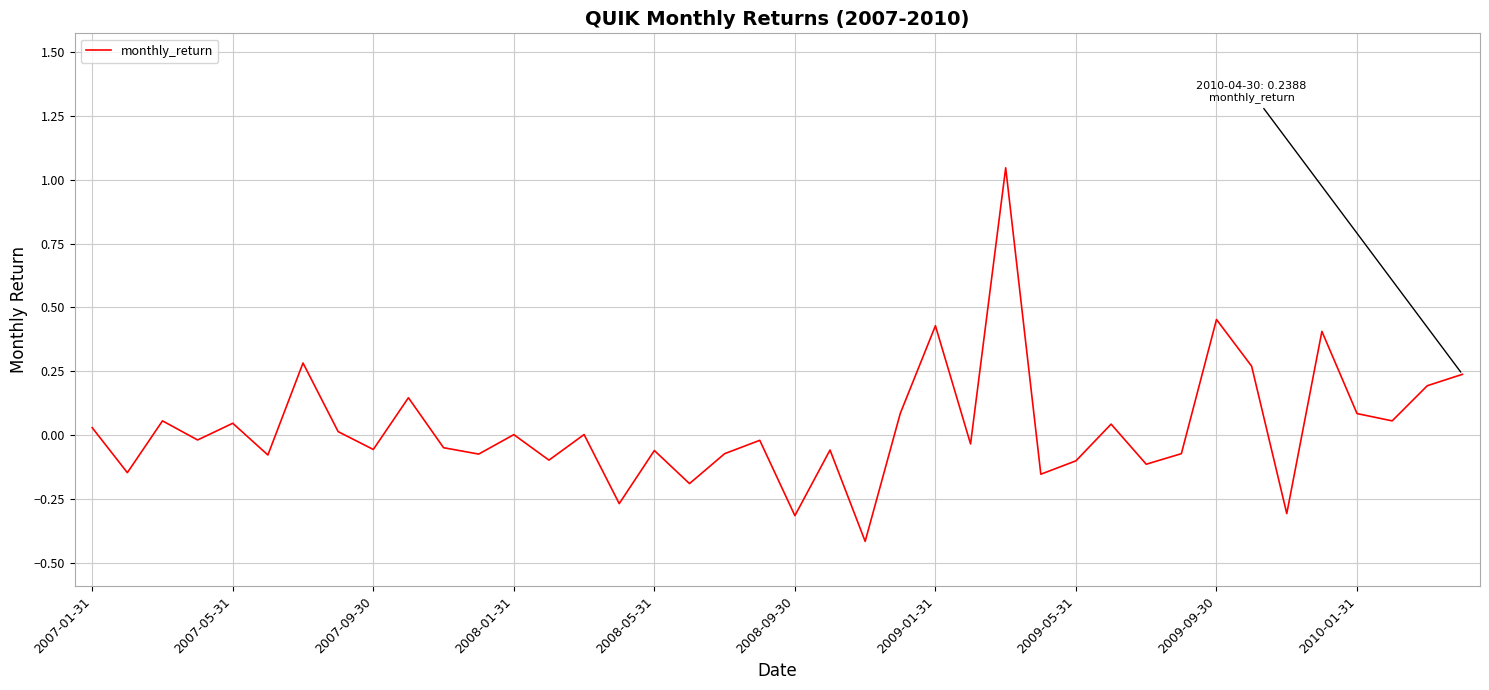

What is the difference between the maximum and minimum values?

1.5